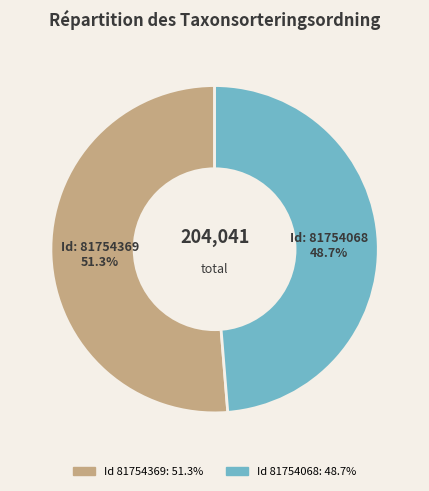

Count the number of slices in the pie.

2